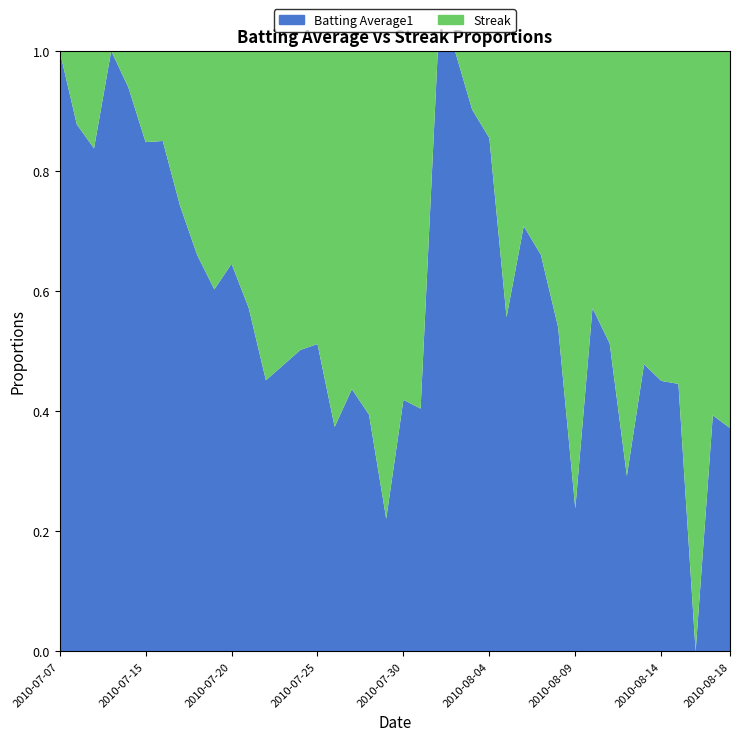

Reading left to right, transcribe all the data shown in this chart.

batting_avg: 0.3	0.3	0.3	0.3	0.4	0.3	0.4	0.3	0.3	0.3	0.3	0.3	0.3	0.3	0.3	0.3	0.3	0.3	0.3	0.3	0.3	0.3	0.3	0.3	0.3	0.3	0.3	0.3	0.3	0.3	0.2	0.3	0.3	0.3	0.3	0.3	0.3	0.2	0.3	0.3
streak: 0.0	1.0	2.0	0.0	1.0	2.0	3.0	4.0	5.0	6.0	7.0	8.0	9.0	10.0	10.0	11.0	12.0	13.0	14.0	15.0	16.0	17.0	0.0	0.0	1.0	2.0	3.0	4.0	5.0	6.0	7.0	8.0	9.0	10.0	11.0	12.0	13.0	14.0	15.0	16.0